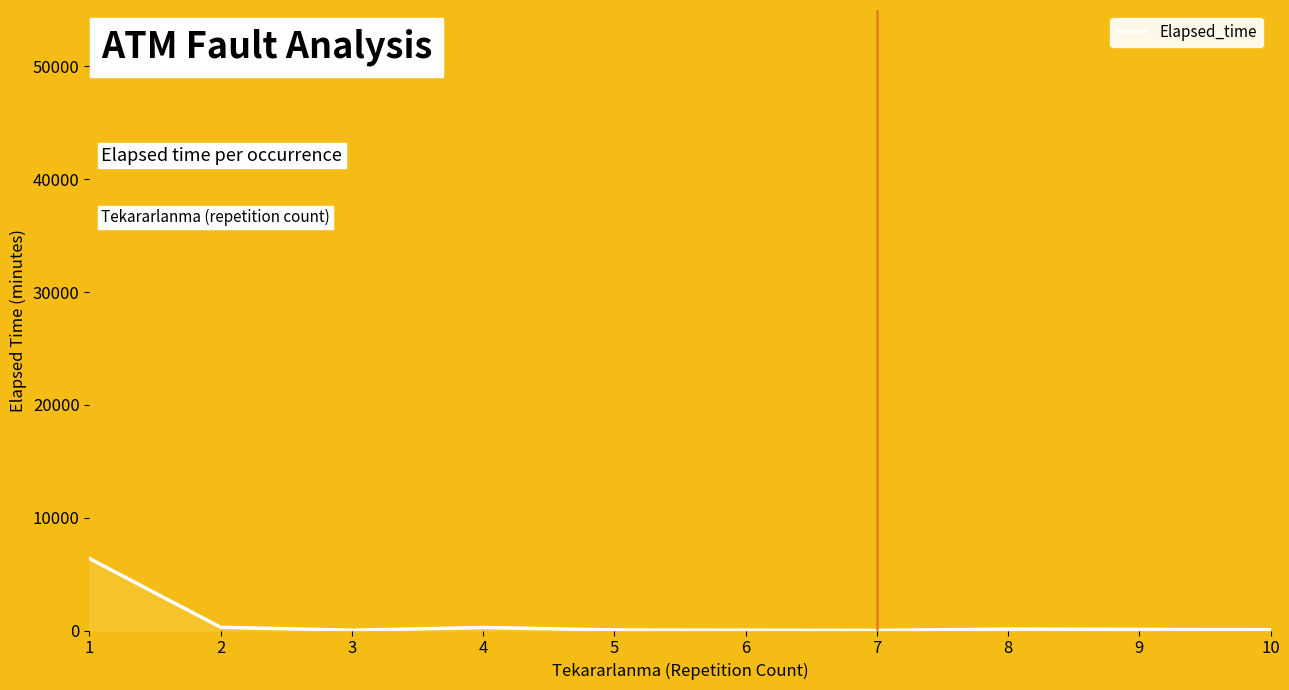

How many lines are shown in the chart?

1